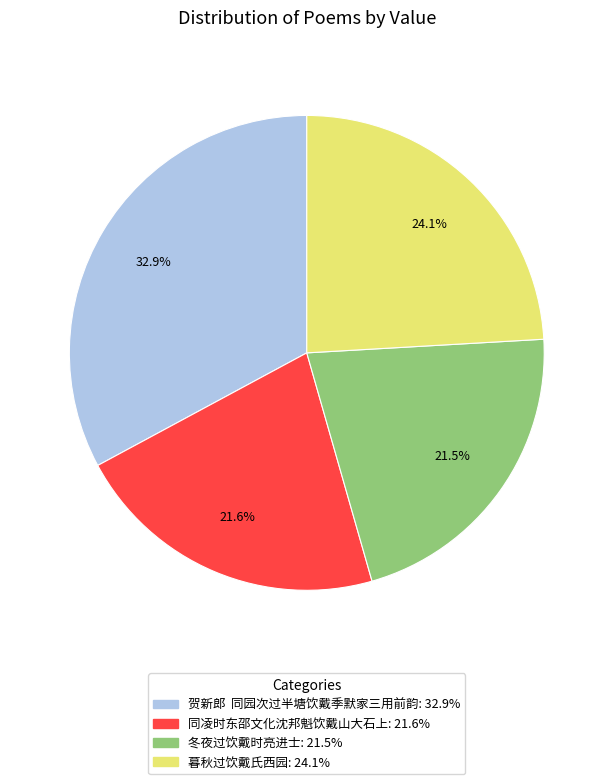

What percentage is the 暮秋过饮戴氏西园 slice, to the nearest percent?

24%